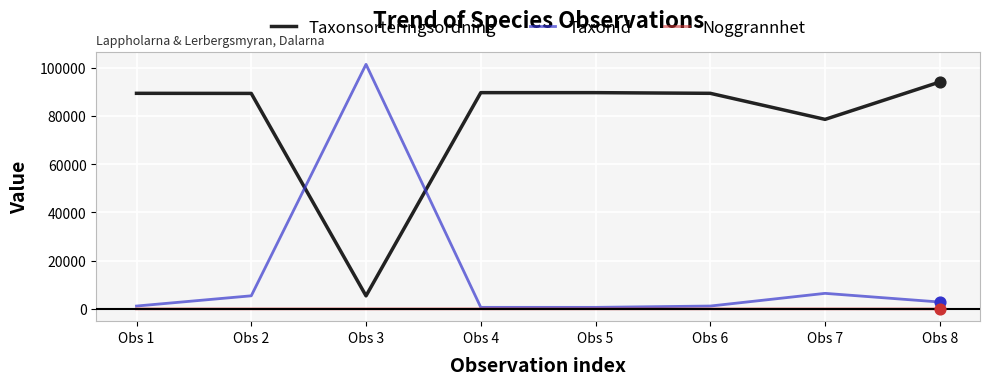

What are all the series names shown in the legend?

Taxonsorteringsordning, TaxonId, Noggrannhet